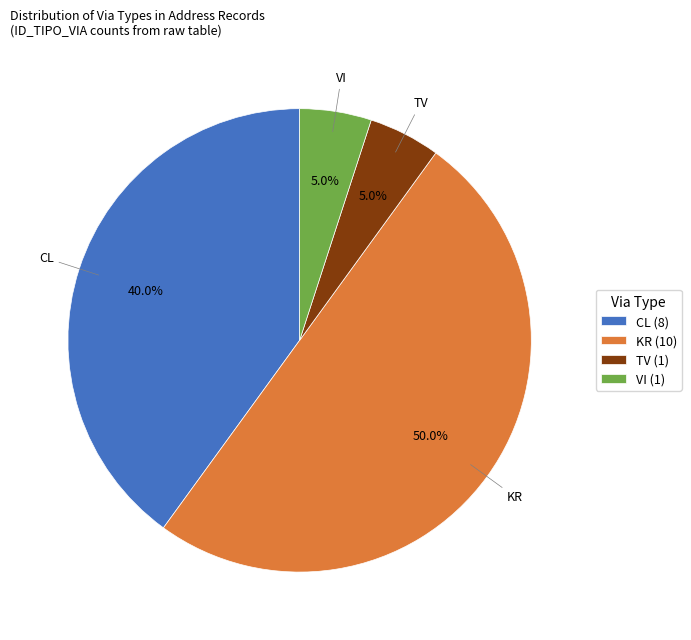

Which has a higher value, TV or KR?

KR